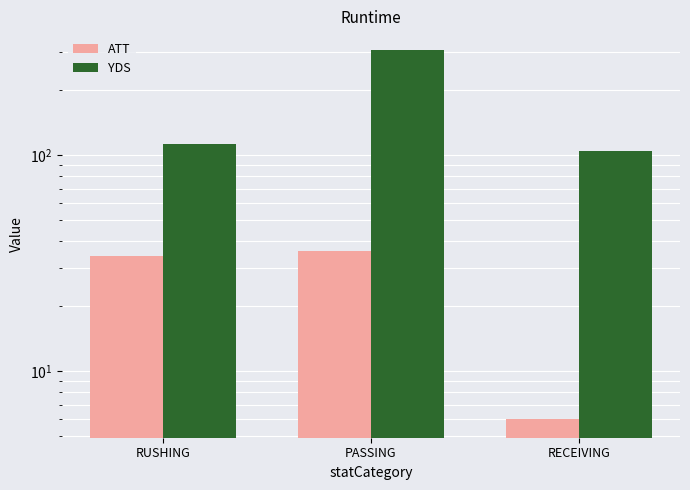

Reading right to left, list all the values displayed in this chart.

ATT: 6	36	34
YDS: 105	307	113